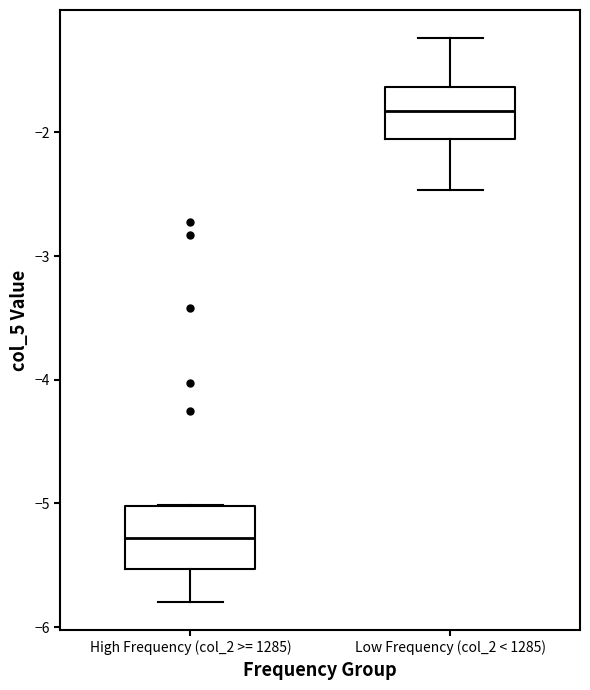

Which box has the lowest median line?

High Frequency (col_2 >= 1285)